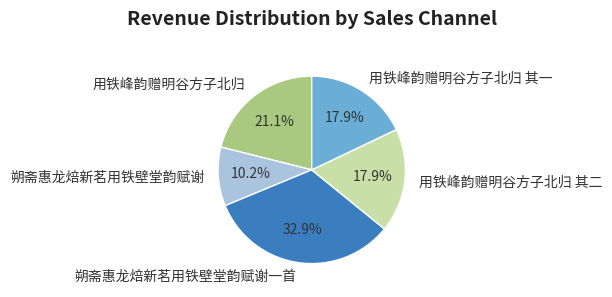

Which slice is the smallest?

朔斋惠龙焙新茗用铁壁堂韵赋谢